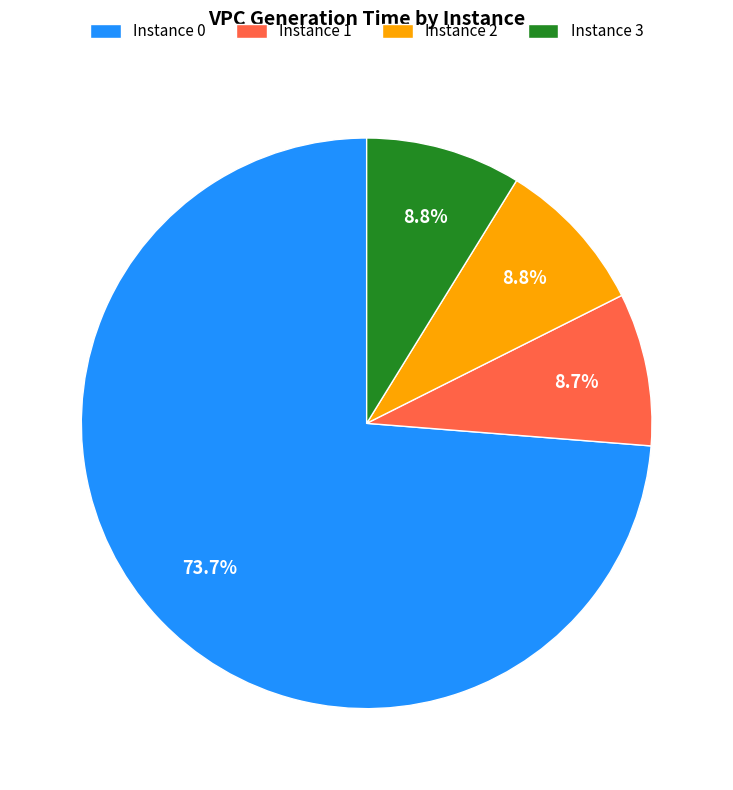

How many segments does this pie chart have?

4